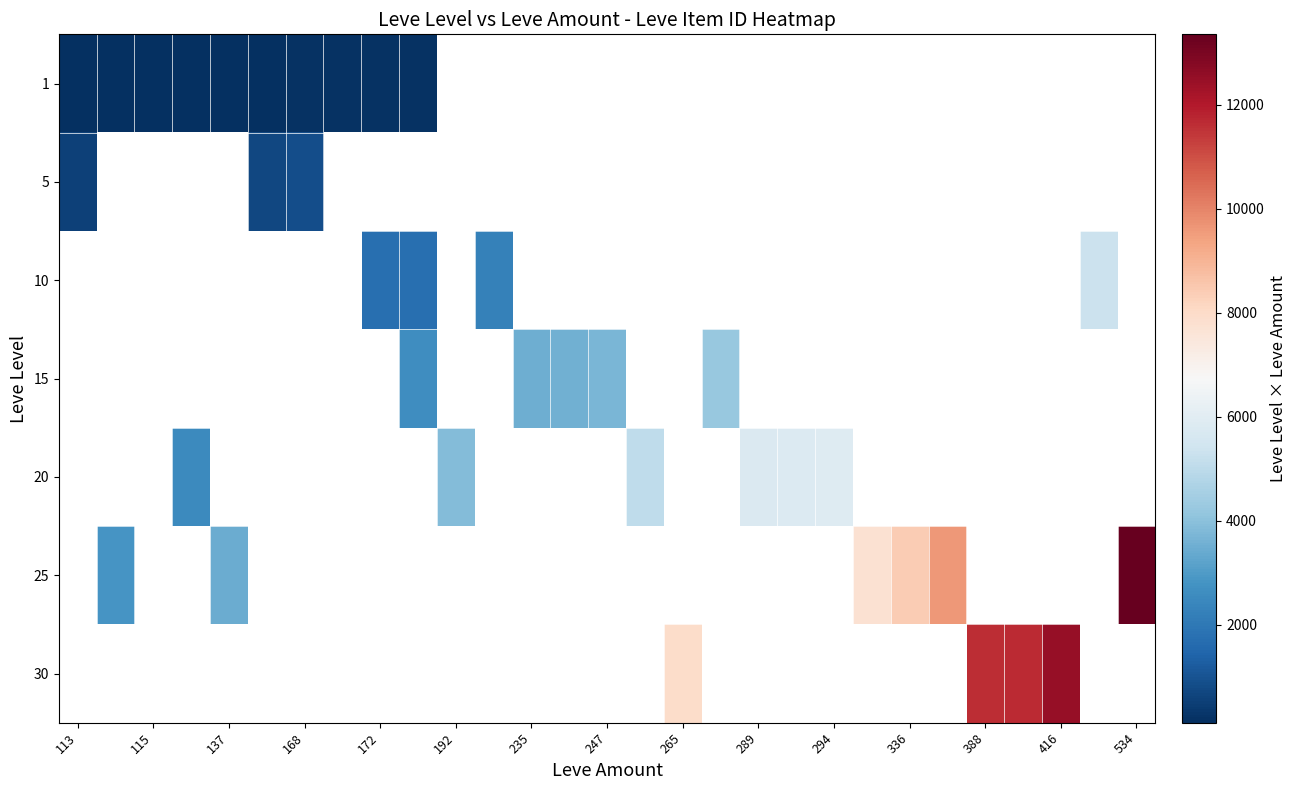

What is the difference between the maximum and minimum values in the 1 series?

60.0